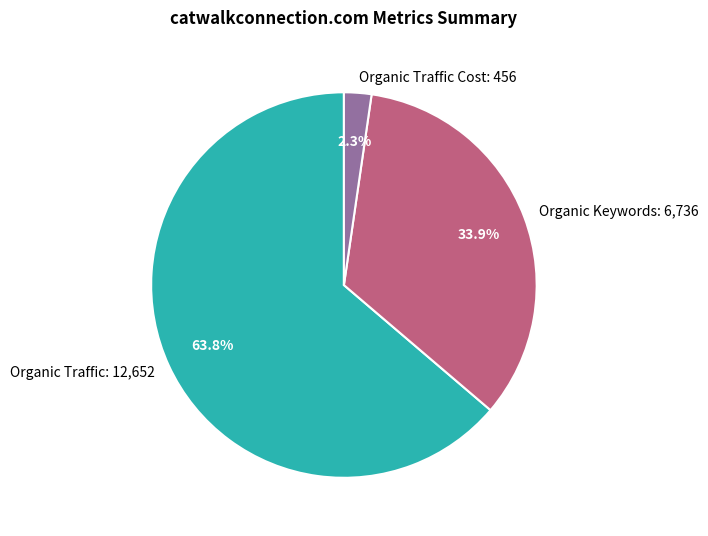

Combined, what portion of the pie is Organic Traffic Cost: 456 and Organic Traffic: 12,652?

66.1%